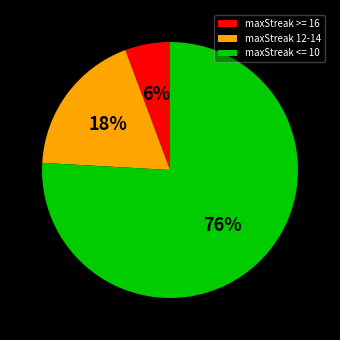

Which slice is the largest?

maxStreak <= 10